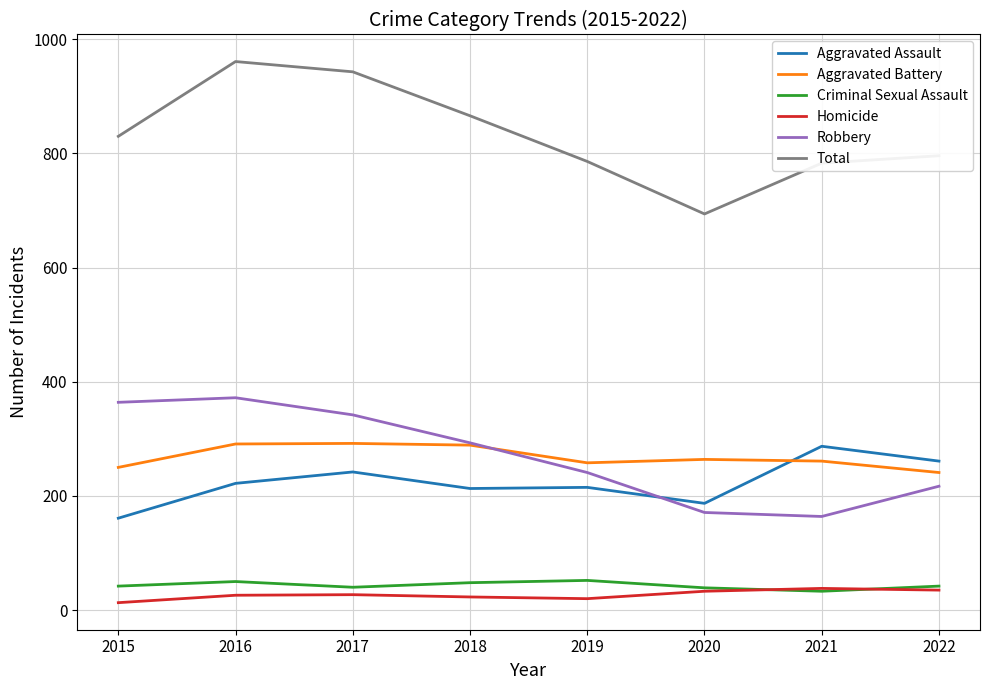

Rank the series at 2017 from lowest to highest value.

Homicide, Criminal Sexual Assault, Aggravated Assault, Aggravated Battery, Robbery, Total